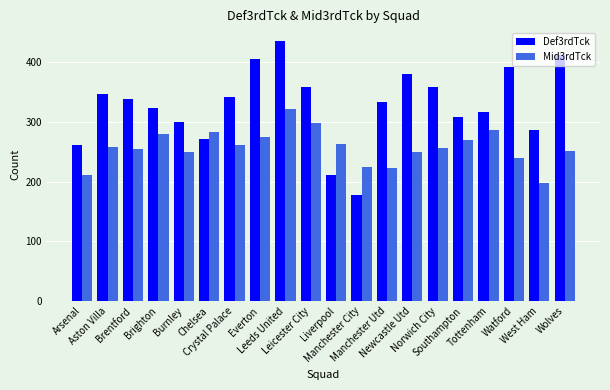

What is the value of the Def3rdTck bar at the 7th from the left?

341